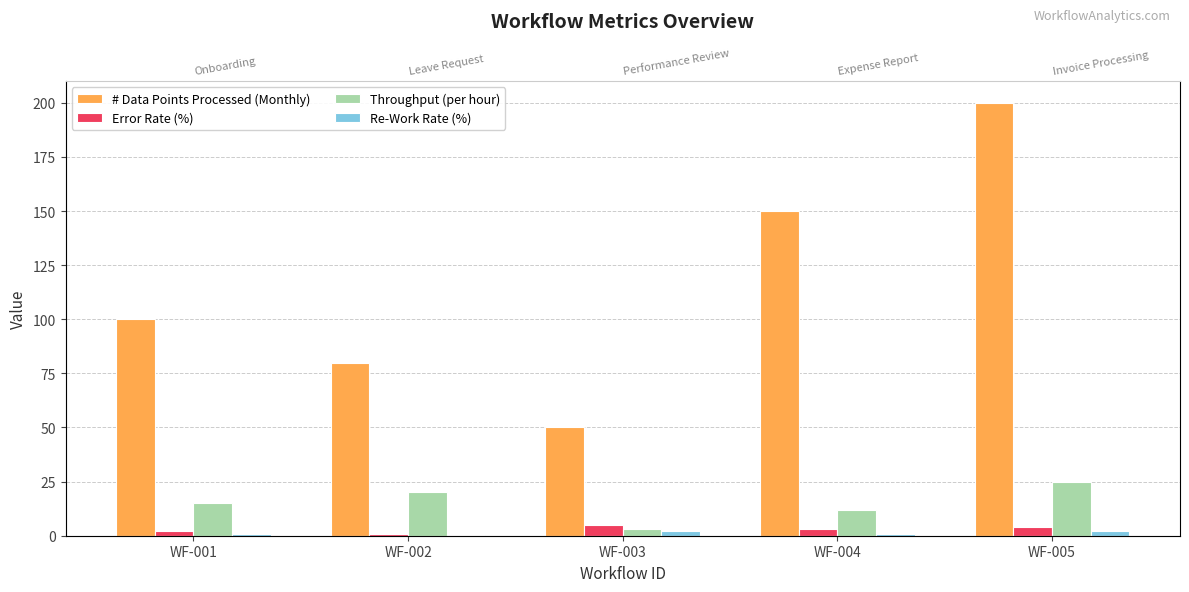

Where does the Error Rate (%) series first go above 3?

WF-003